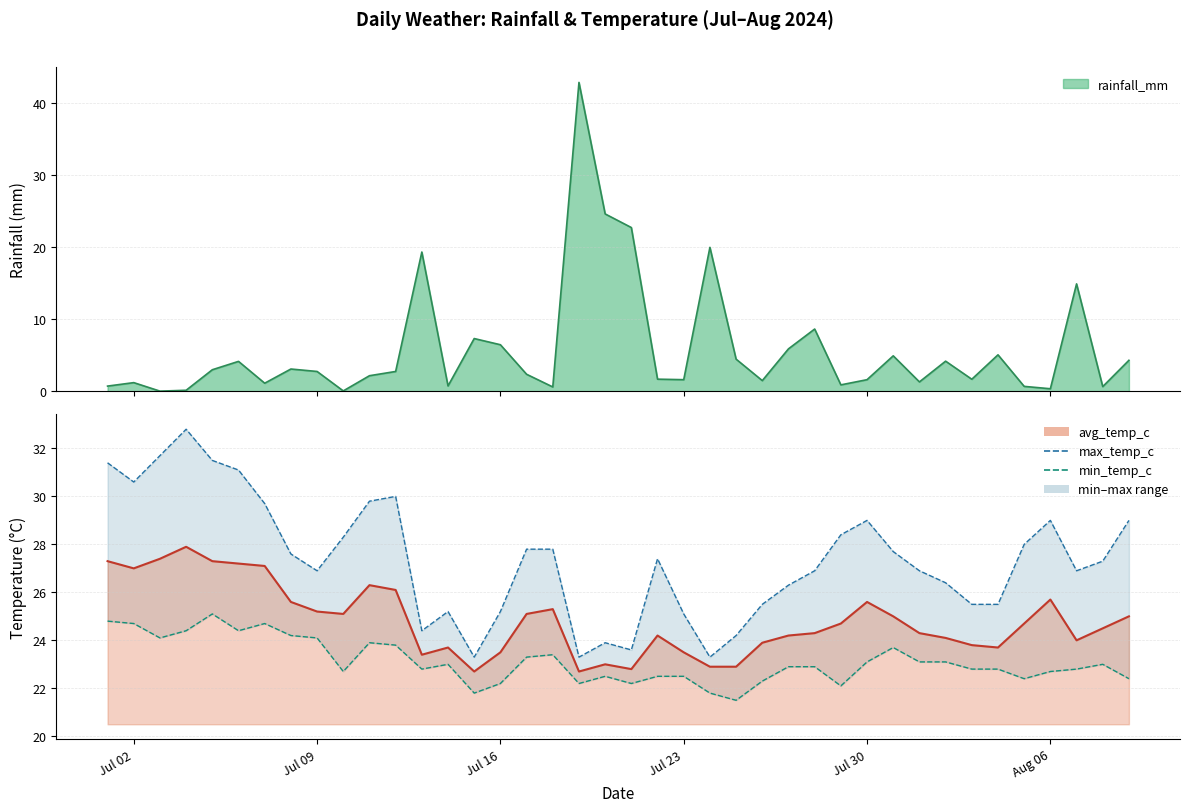

What is the difference between the maximum and minimum values in the min_temp_c series?

3.6